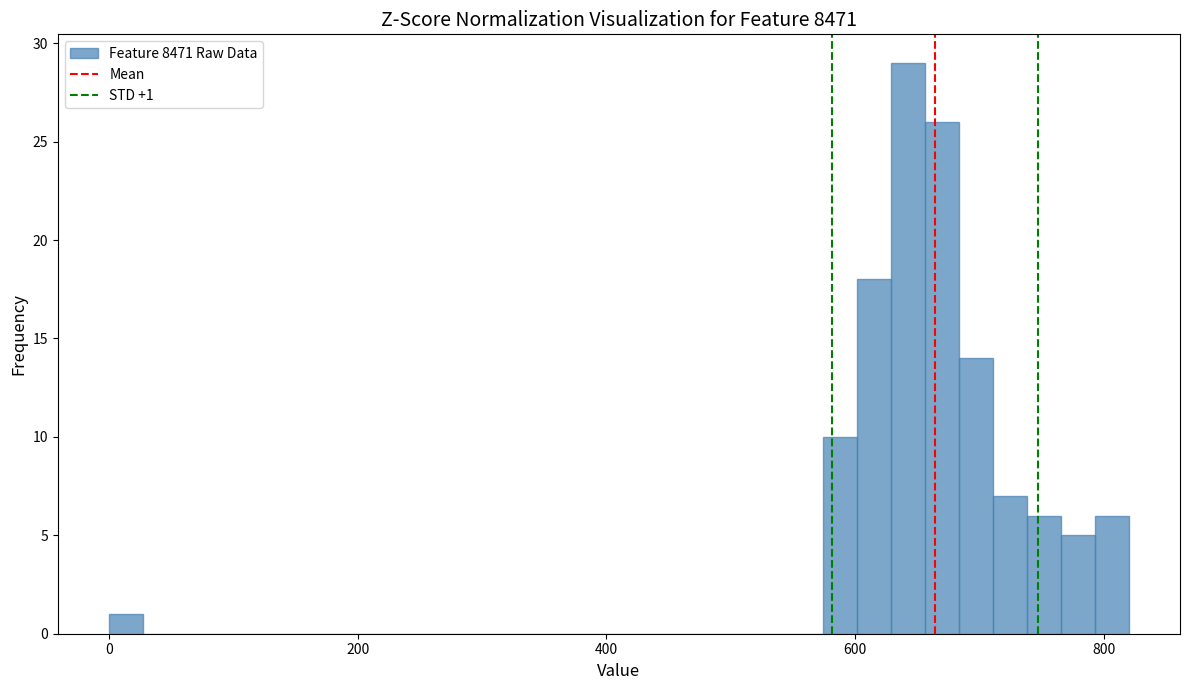

Around what value on the x-axis is the tallest bar? Give the approximate position of its centre, as read against the axis.

640